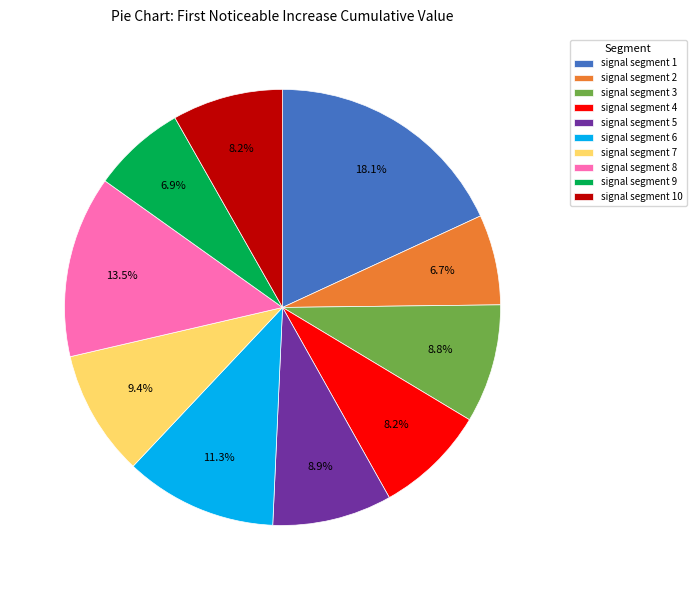

To the nearest percent, what is the combined percentage of signal segment 6 and signal segment 2?

18%